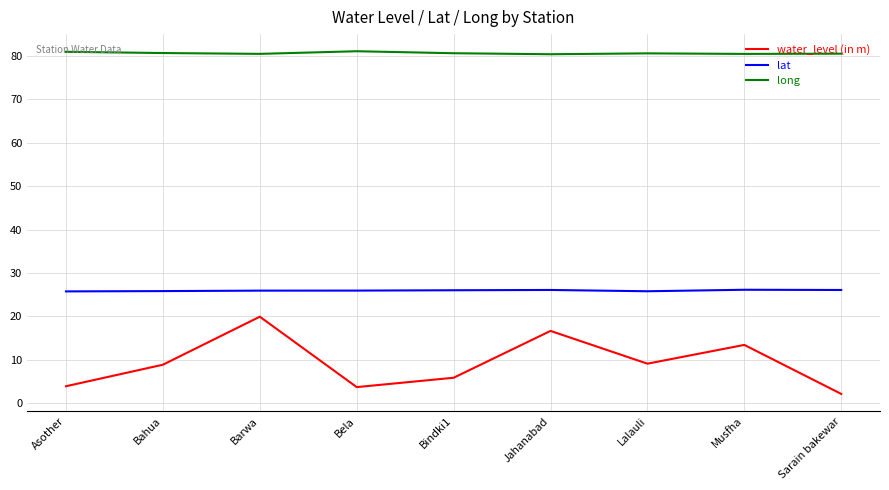

What position from the left is Sarain bakewar?

9